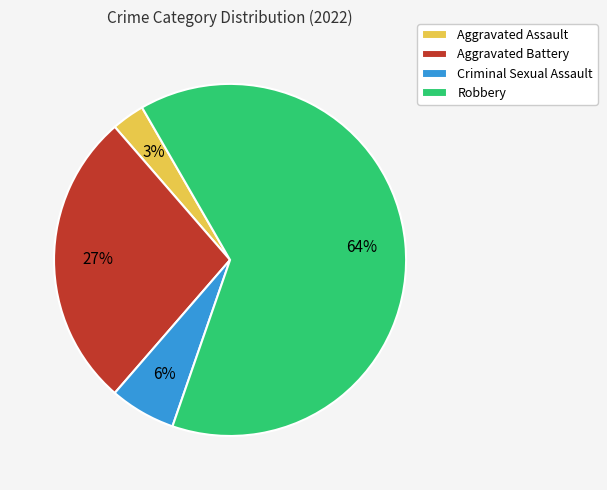

What is the largest slice in the pie chart?

Robbery